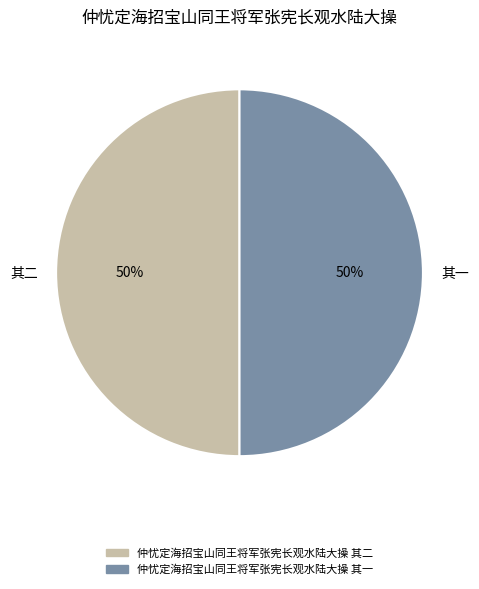

To the nearest percent, what is the average slice percentage?

50%